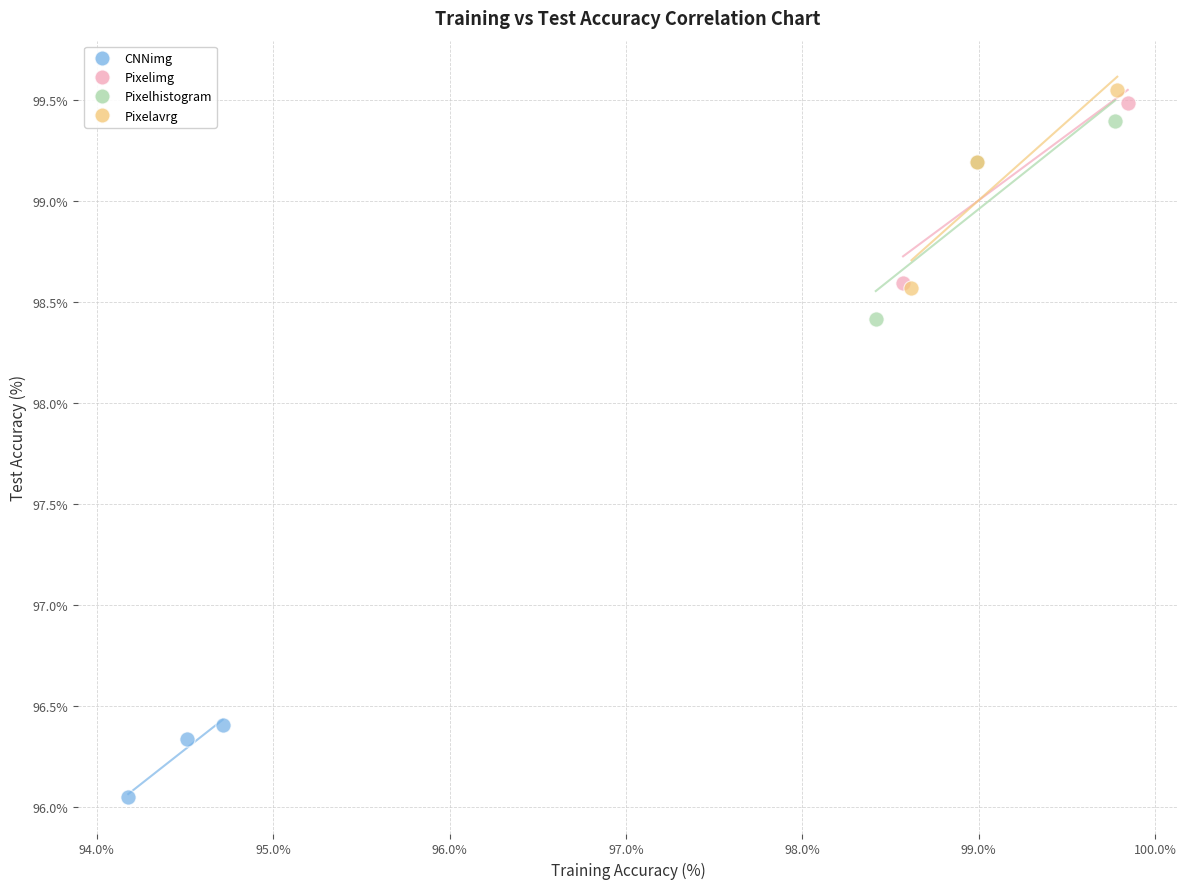

Which series contains the lowest Y value?

CNNimg